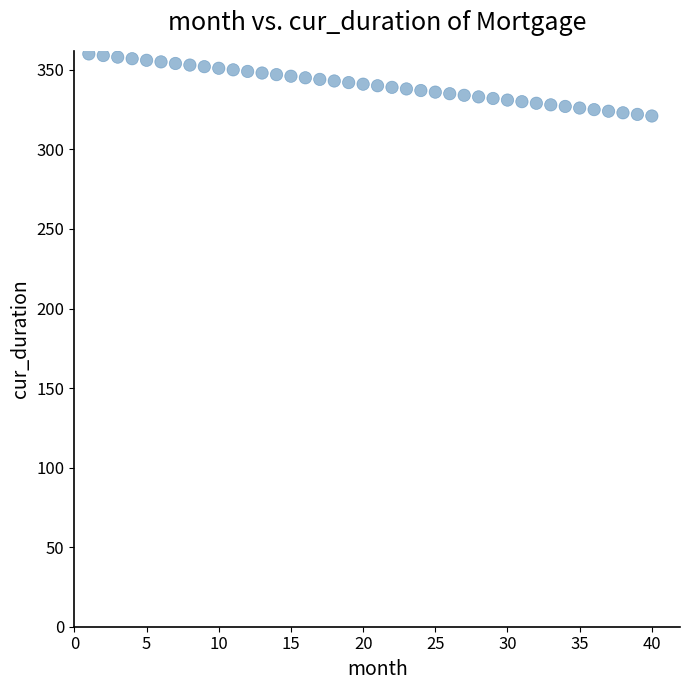

What is the range of Y values (max minus min)?

39